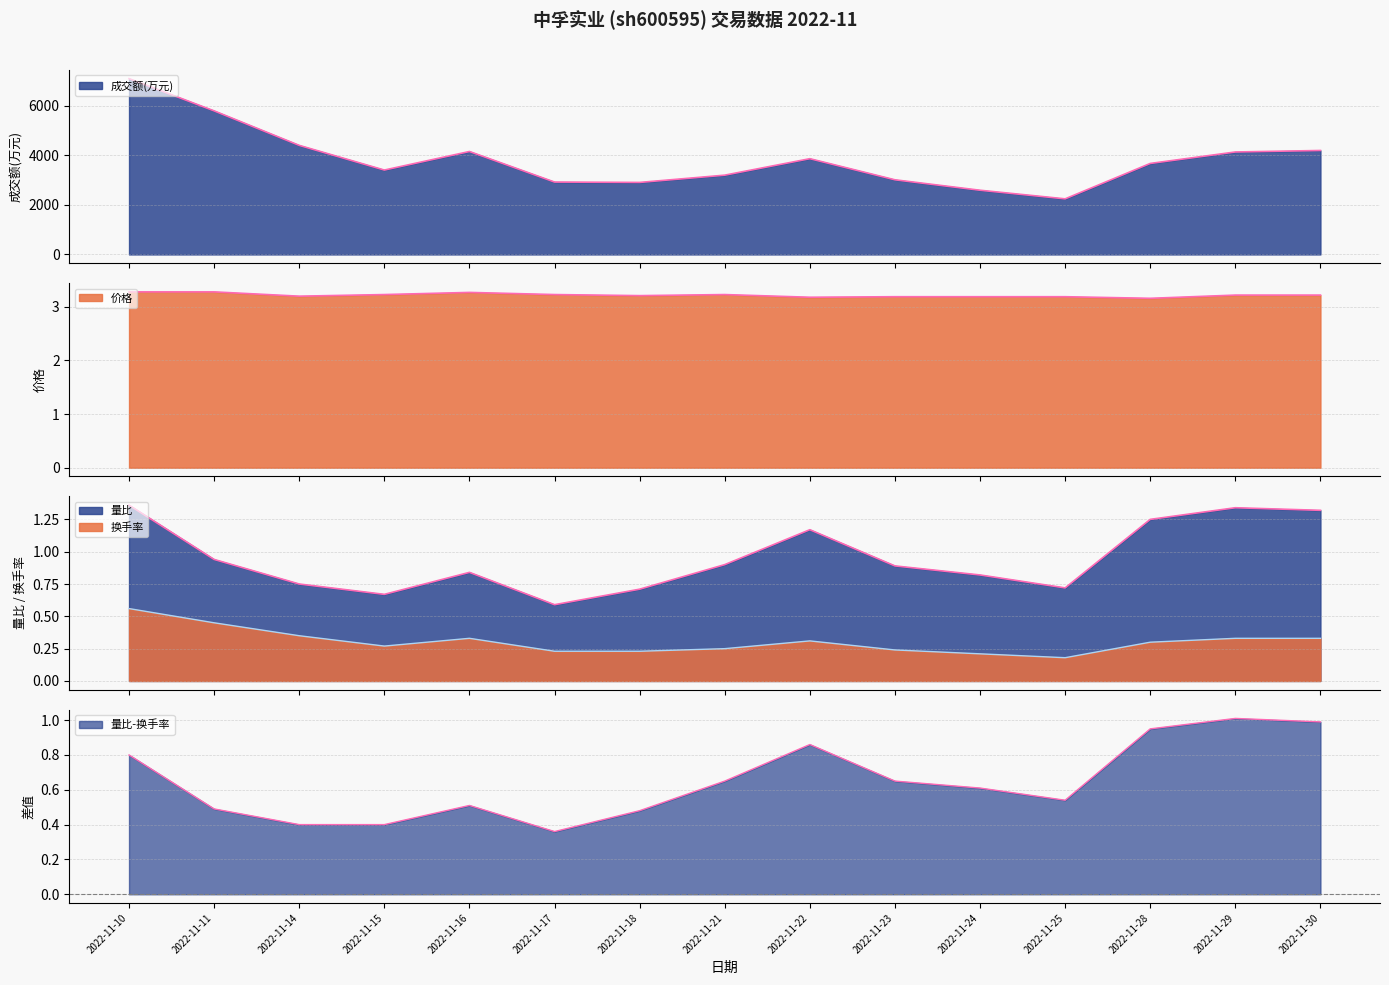

What is the minimum value for 价格?

3.2